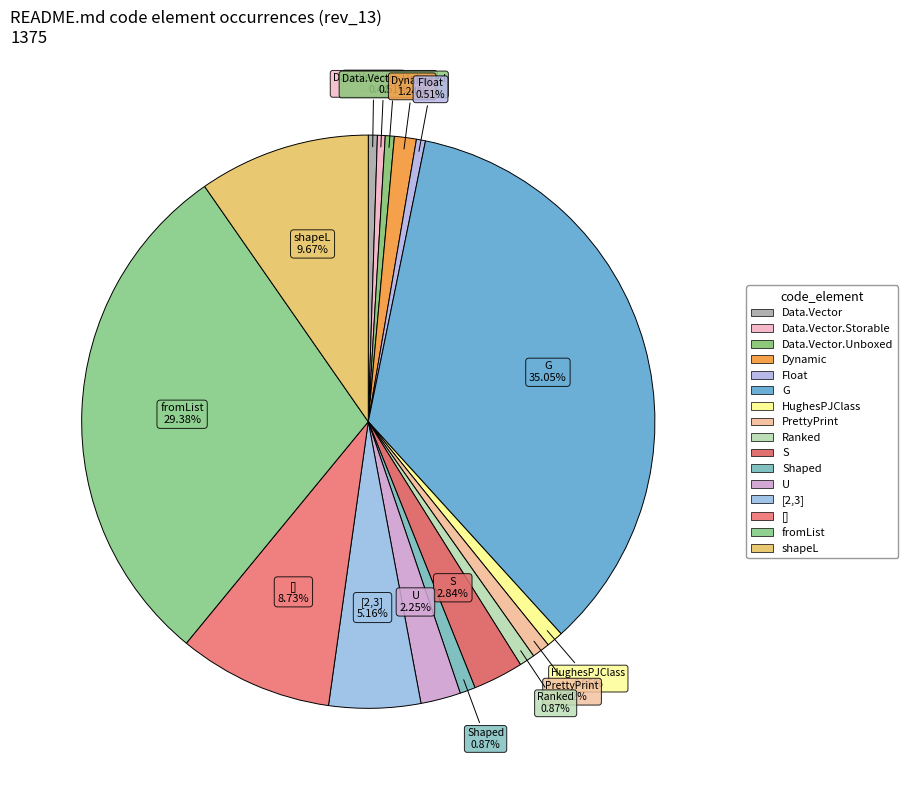

How many segments does this pie chart have?

16